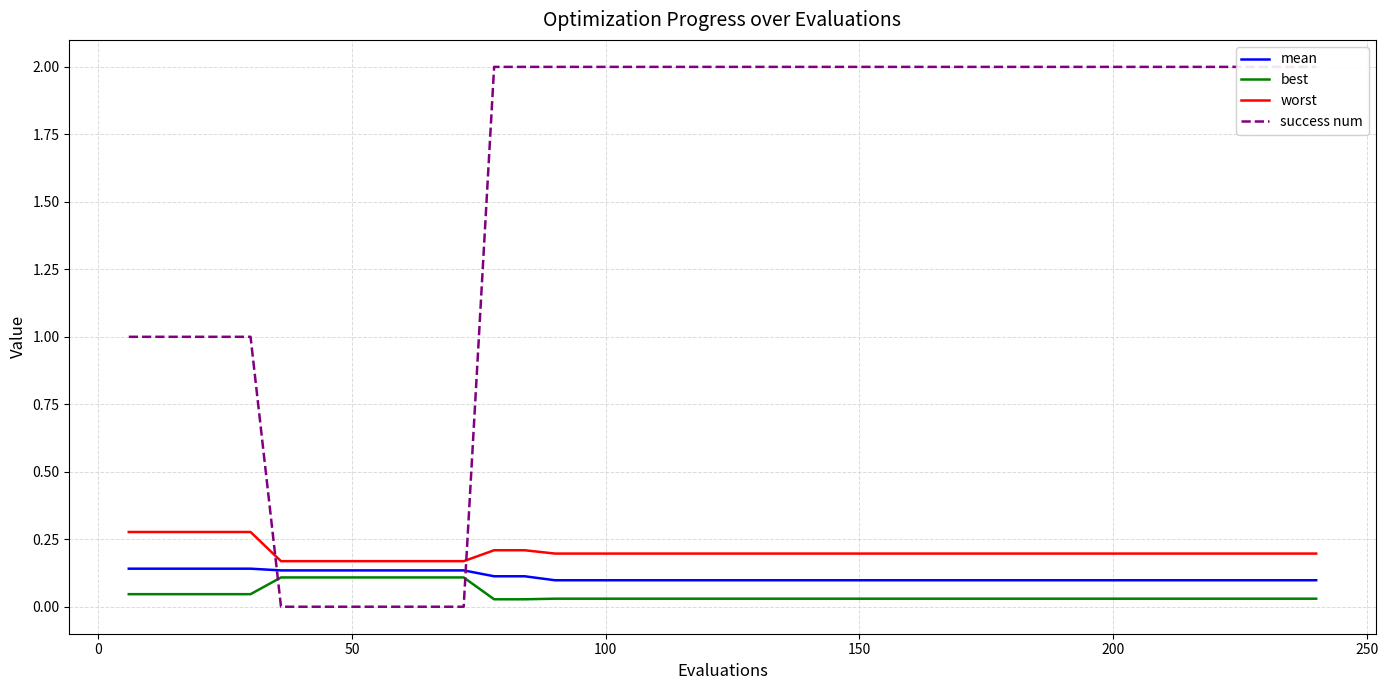

How many intersections are there between success num and mean?

2